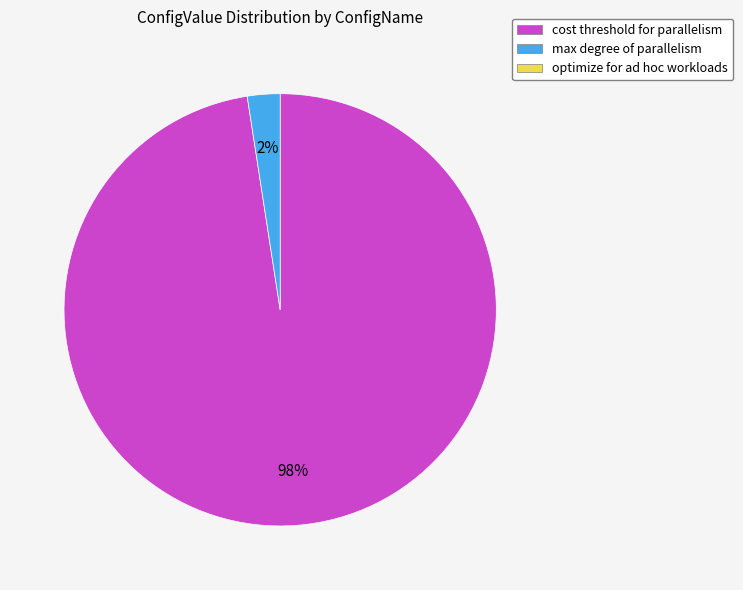

Does any single category account for the majority?

Yes